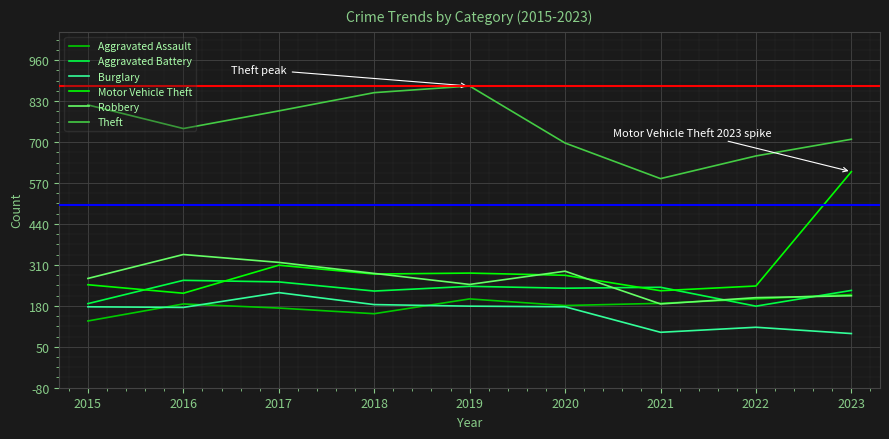

Between which two adjacent categories do Aggravated Assault and Burglary first intersect?

2015 and 2016